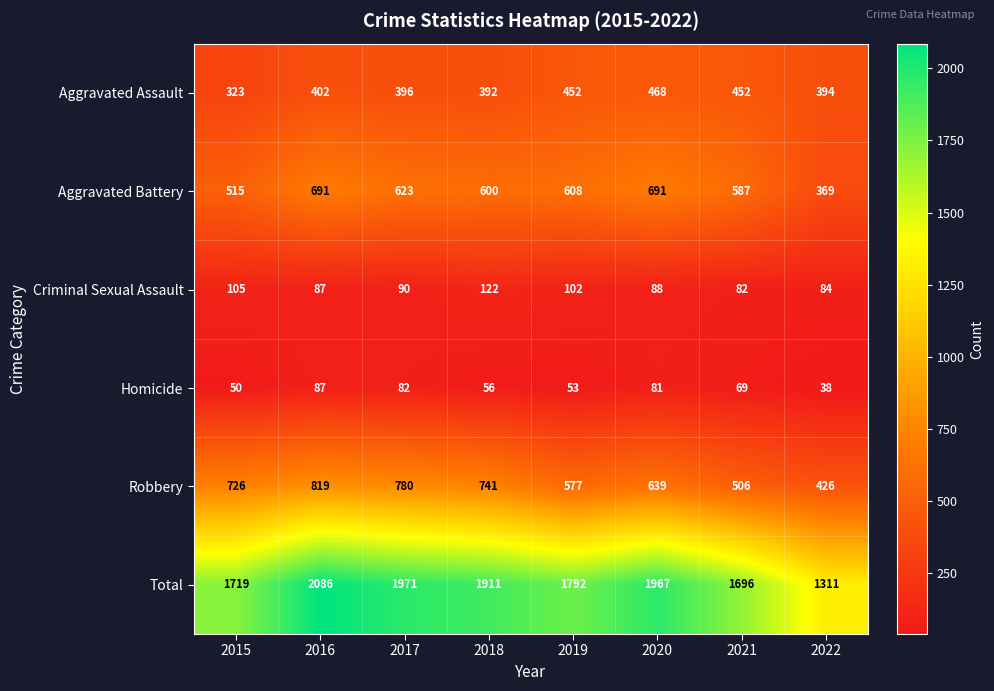

Read the Homicide value at 2020.

81